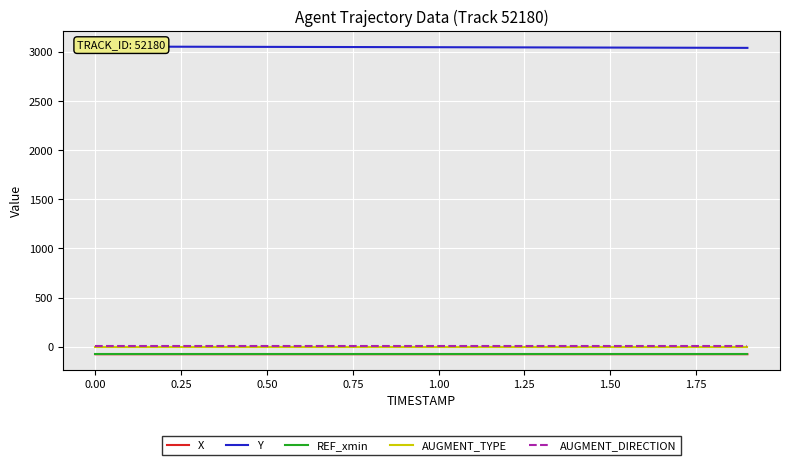

True or false: AUGMENT_DIRECTION and REF_xmin intersect in this chart.

False